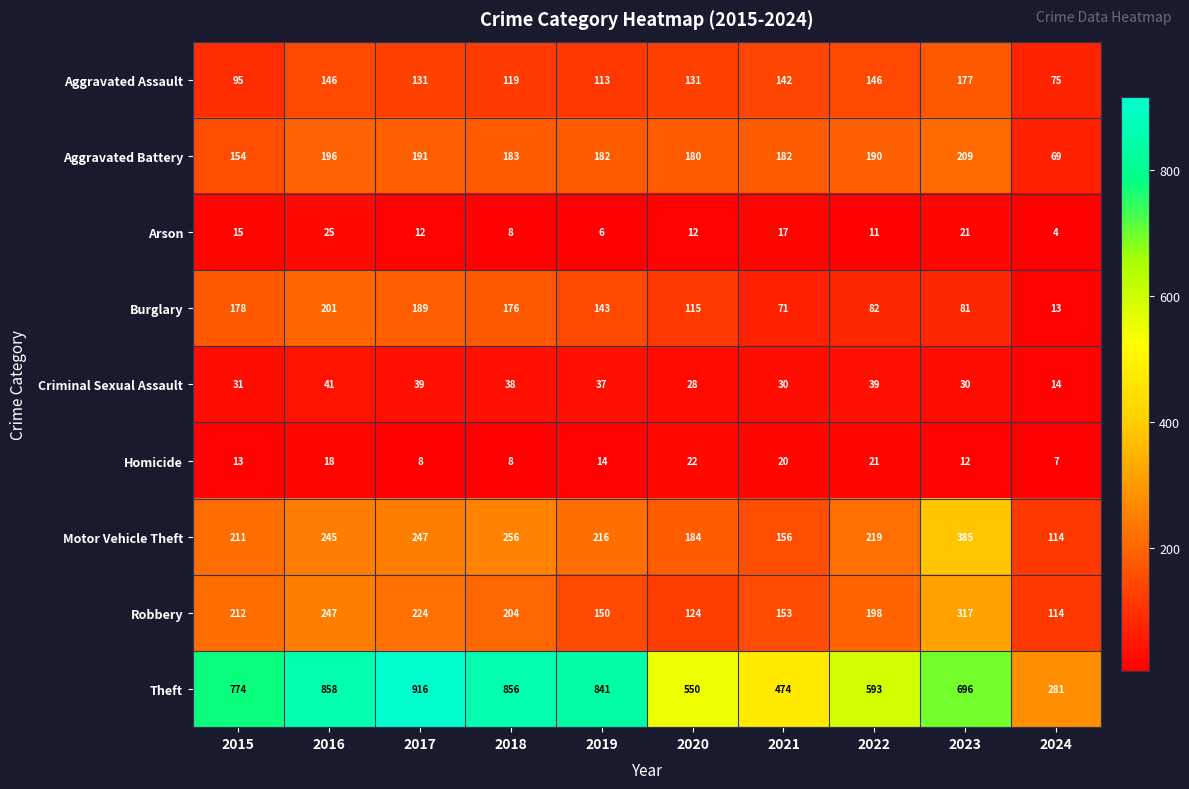

What value does the Burglary series have at 2021?

71